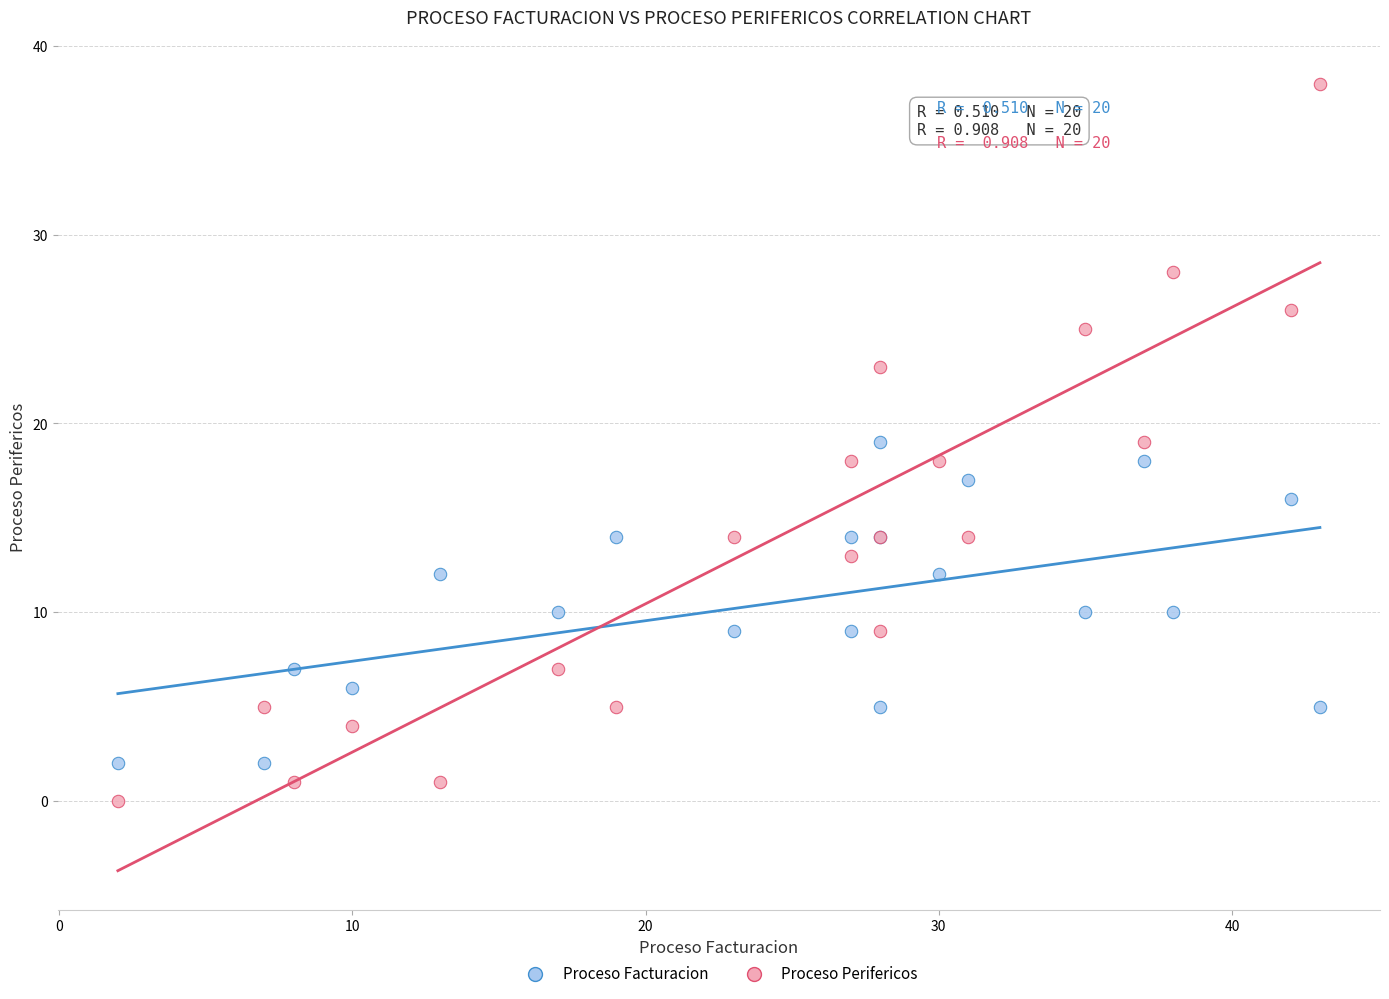

What is the X range (max minus min) for the scatter plot?

41